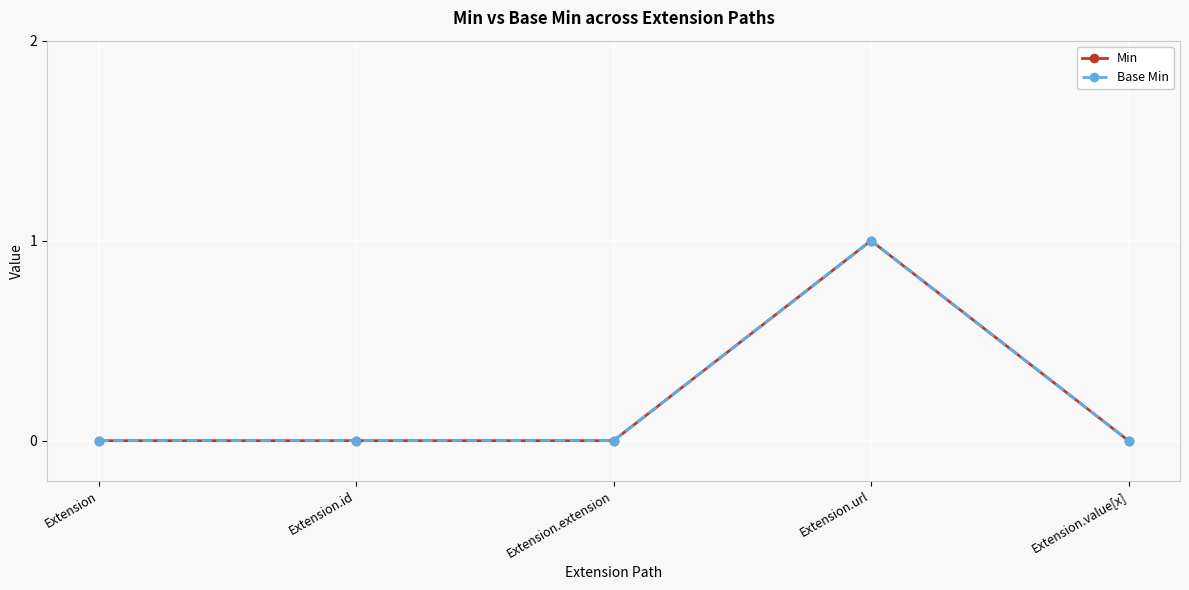

Does the chart have visible grid lines?

Yes